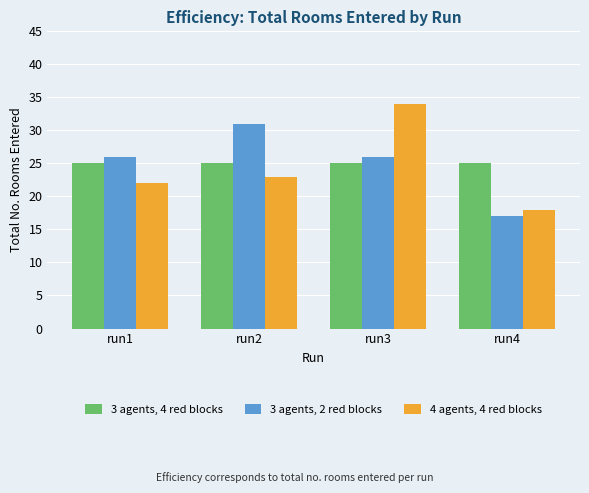

What is the sum of all 4 agents, 4 red blocks values?

97